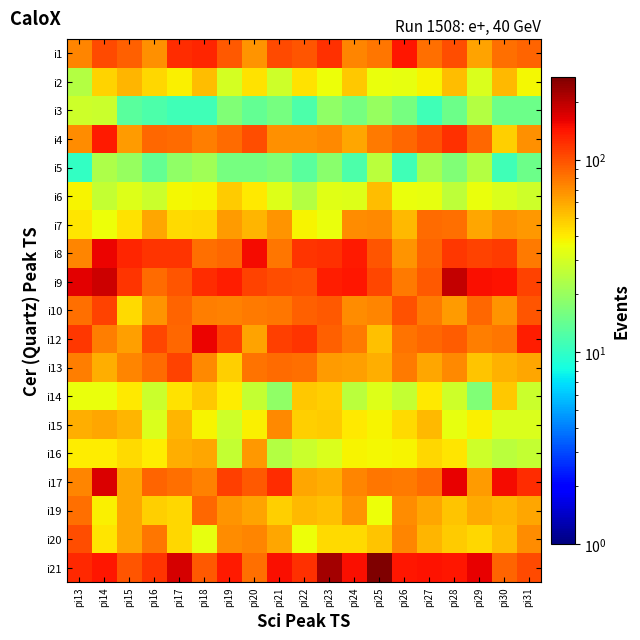

At how many categories does at least one series exceed 135?

15